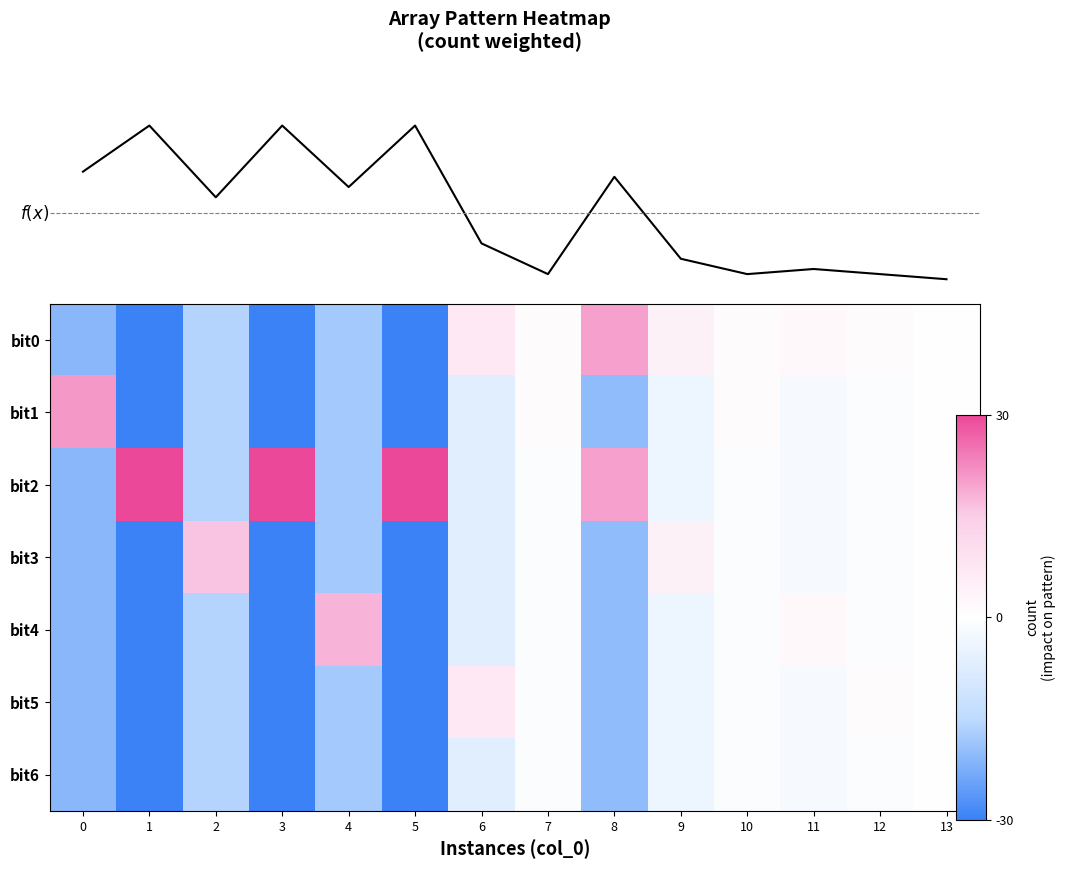

True or false: bit3 has a value of -1 at 7.

True